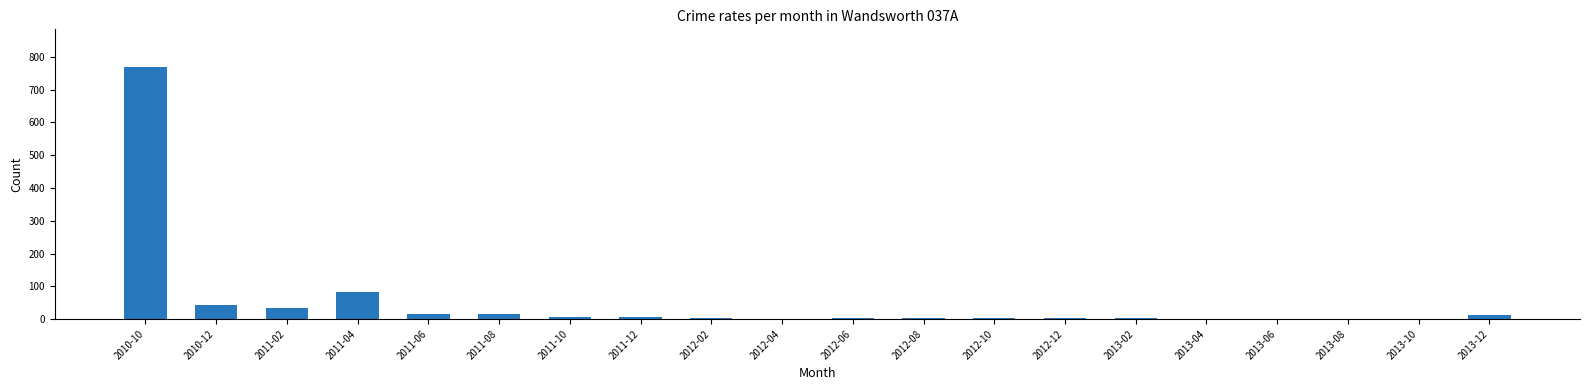

How many data points does each series have?

20